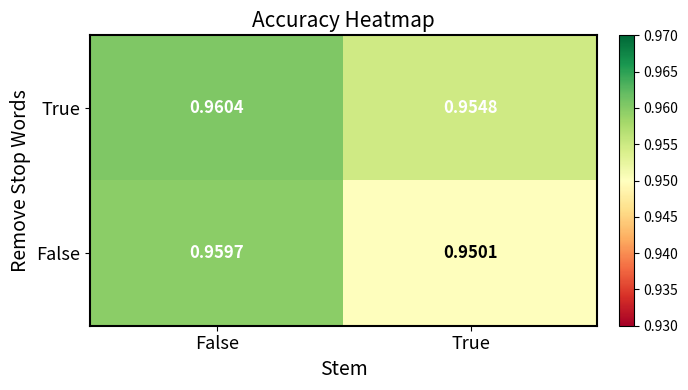

Which category has the lowest value in the True series?

True